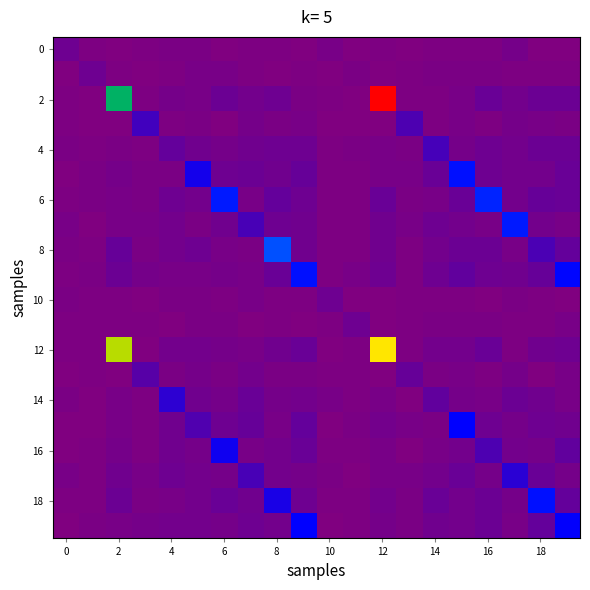

Which series has the largest total across all categories?

12